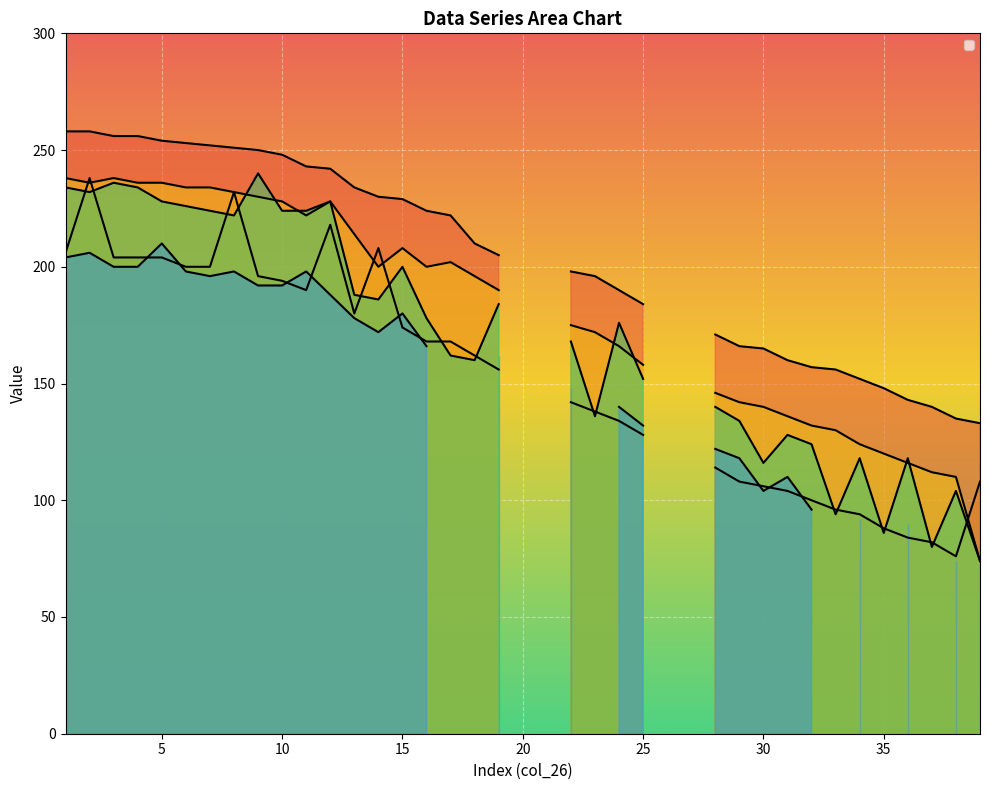

What is the difference between the second highest and minimum values in the _7 series?

236